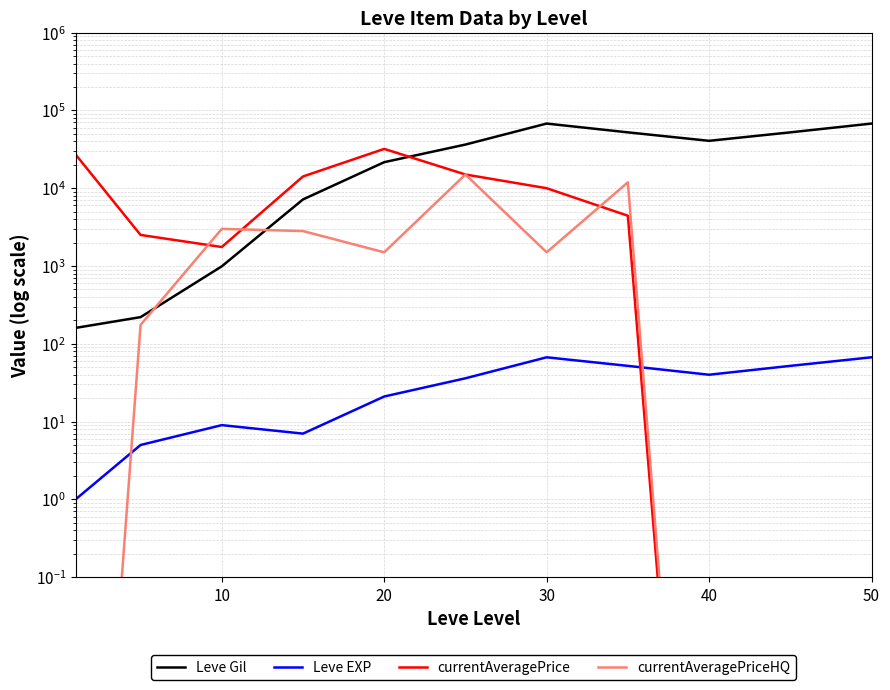

Is this an area chart (filled region under the line)?

No